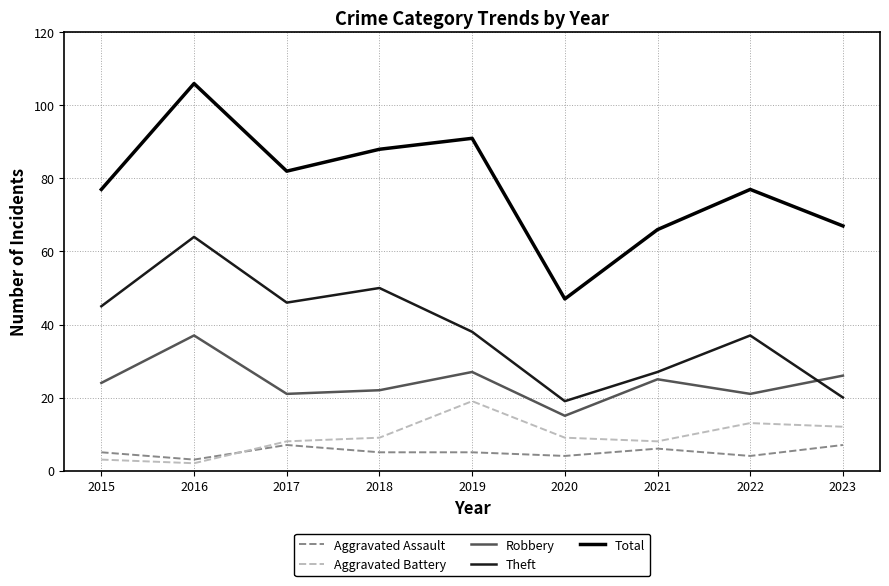

What are all the series names shown in the legend?

Aggravated Assault, Aggravated Battery, Robbery, Theft, Total